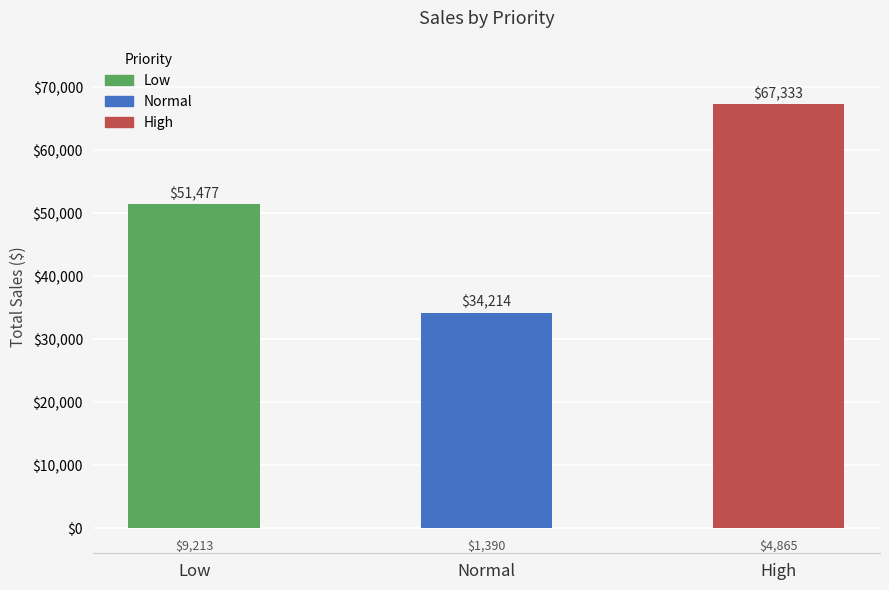

Is it true that the value at High is 106419?

False